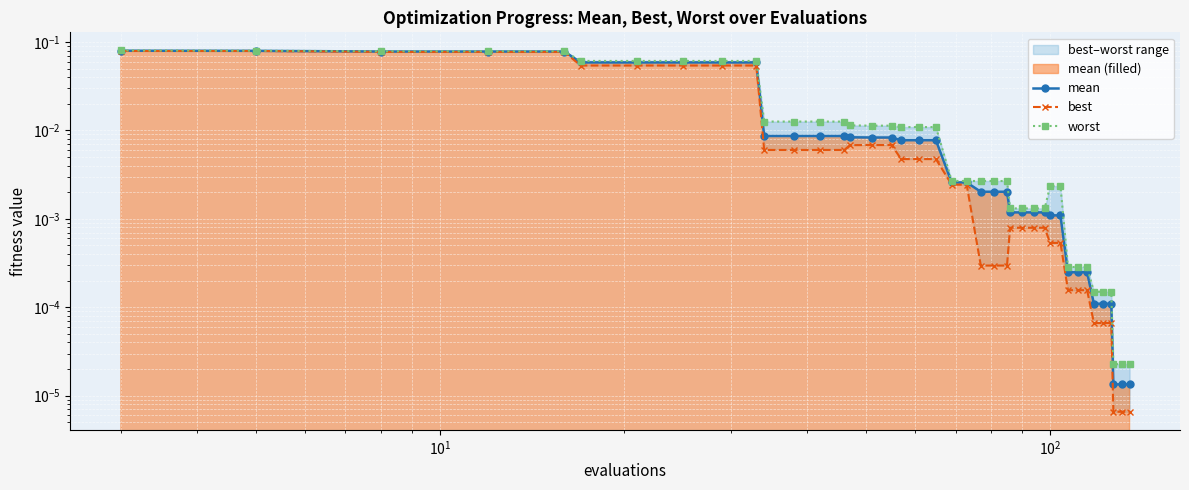

What are all the series names shown in the legend?

mean, best, worst